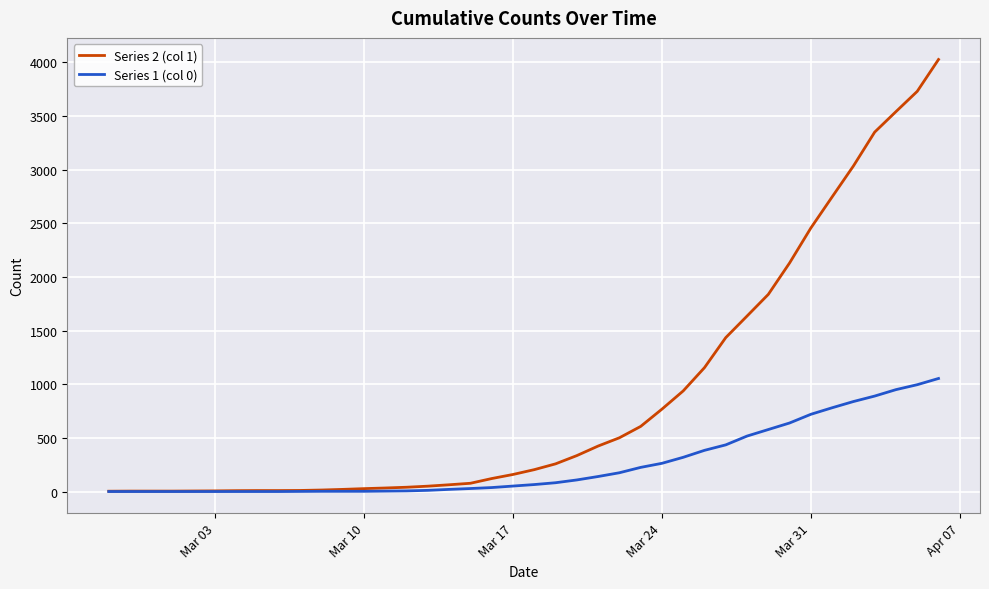

Which series has the largest total across all categories?

Series 2 (col 1)